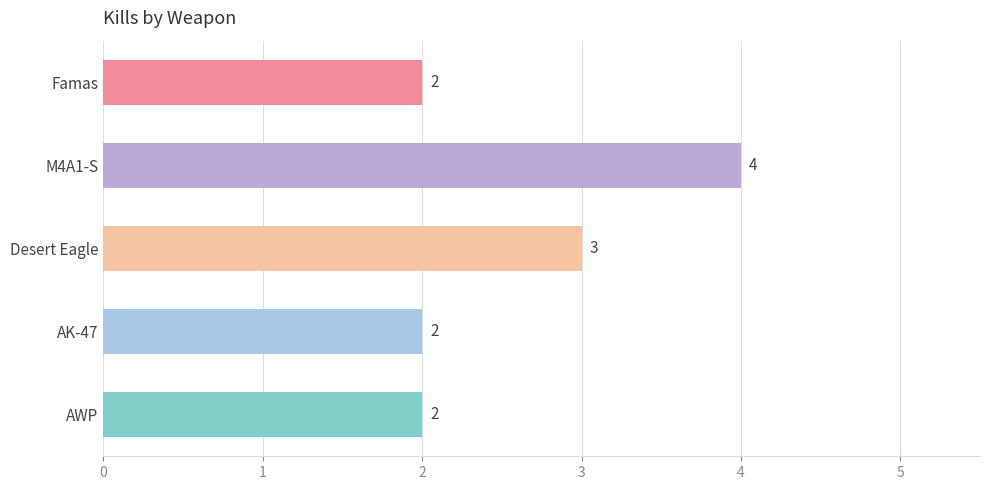

Between M4A1-S and Famas, which is larger?

M4A1-S